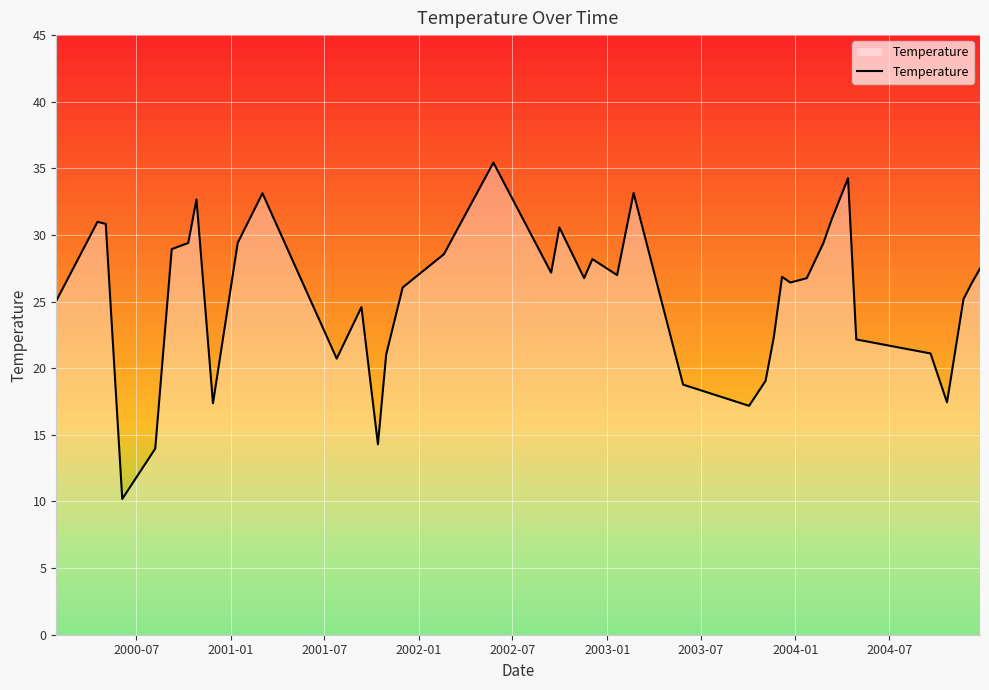

What is the highest value of the Temperature series?

35.4